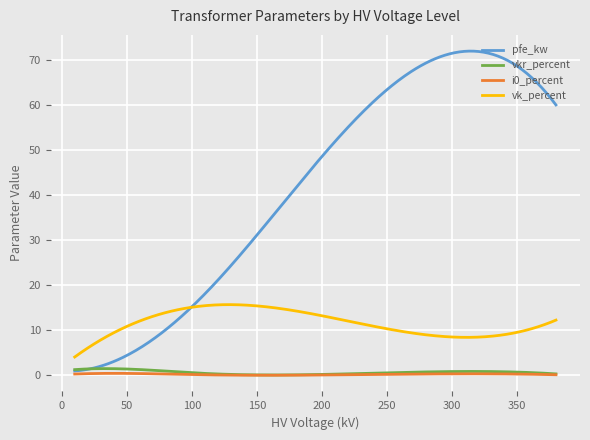

True or false: i0_percent and vk_percent cross at least once.

False